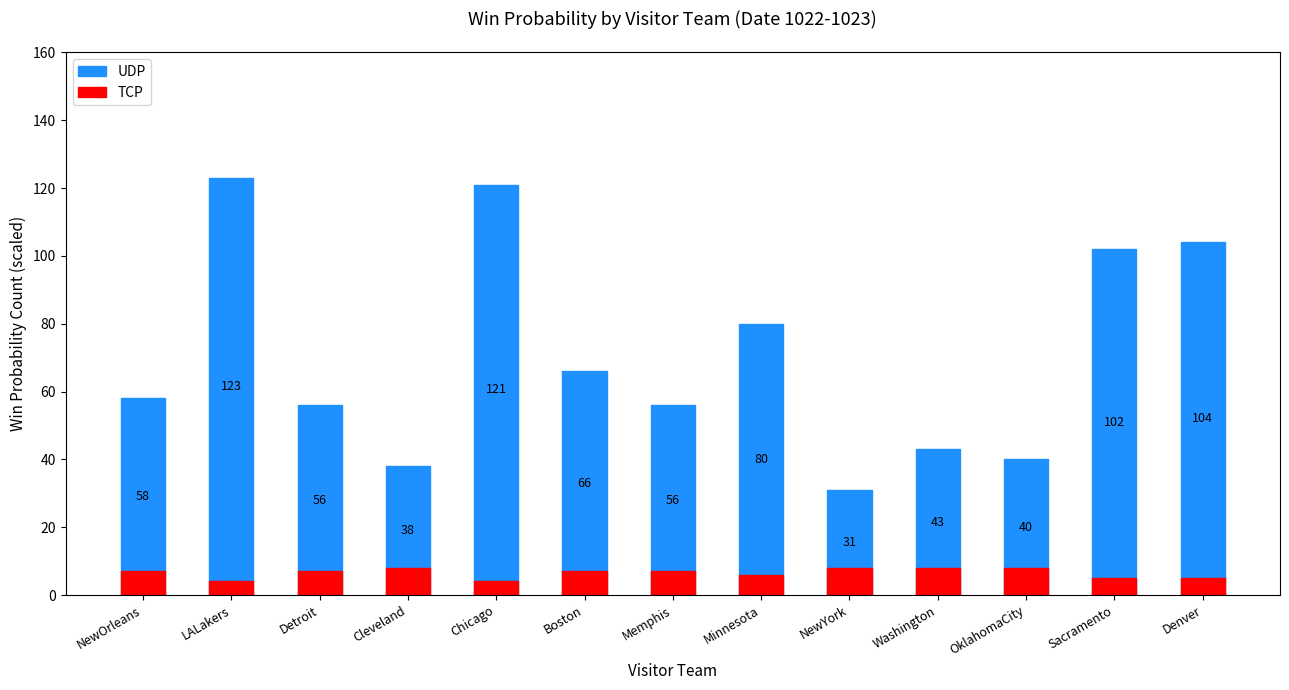

Read the TCP value at Minnesota.

6